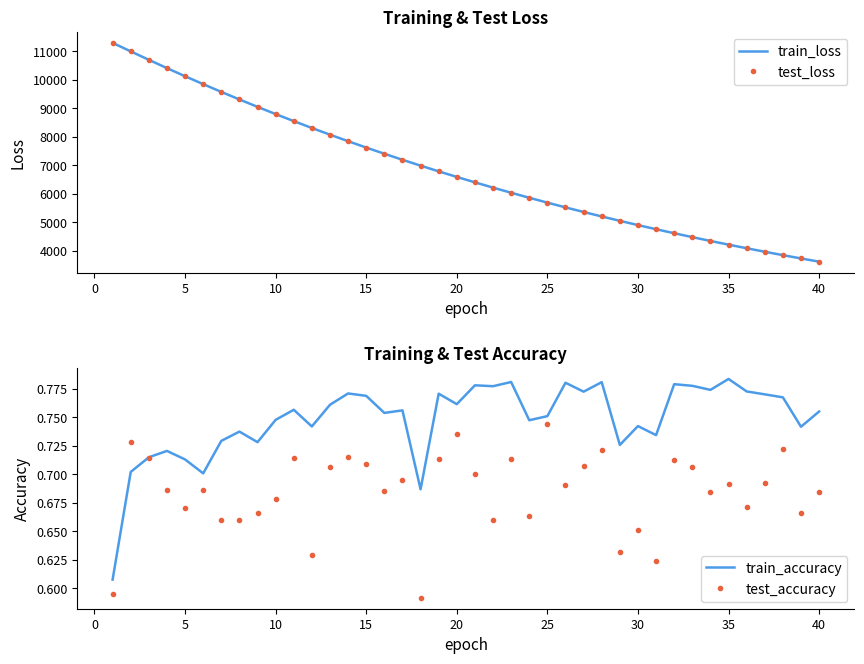

What is the maximum value for test_loss?

11296.7